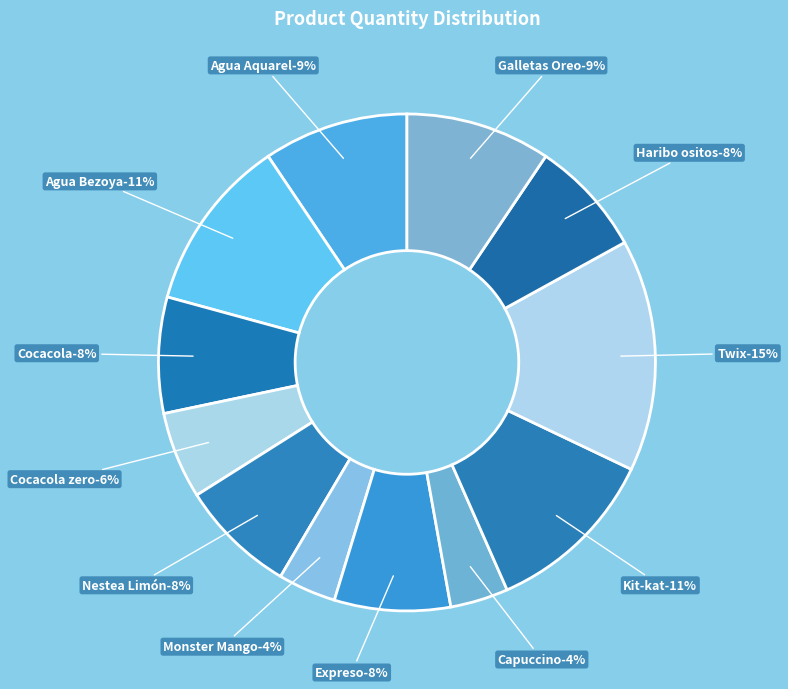

What percentage is the Twix slice, to the nearest percent?

15%